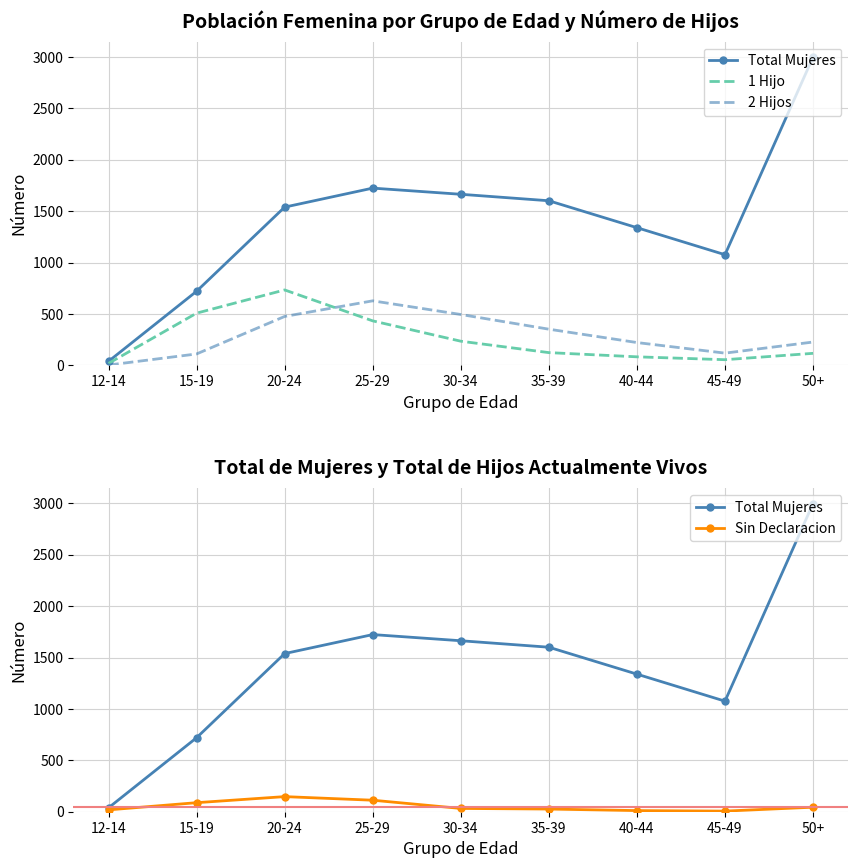

Reading left to right, extract all data points from this chart.

Total Mujeres: 12-14=38	15-19=720	20-24=1539	25-29=1724	30-34=1664	35-39=1601	40-44=1339	45-49=1076	50+=2999
1 Hijo: 12-14=18	15-19=507	20-24=733	25-29=432	30-34=234	35-39=123	40-44=82	45-49=54	50+=116
2 Hijos: 12-14=2	15-19=110	20-24=475	25-29=627	30-34=494	35-39=351	40-44=221	45-49=118	50+=226
Sin Declaracion: 12-14=18	15-19=88	20-24=147	25-29=112	30-34=32	35-39=26	40-44=11	45-49=6	50+=44